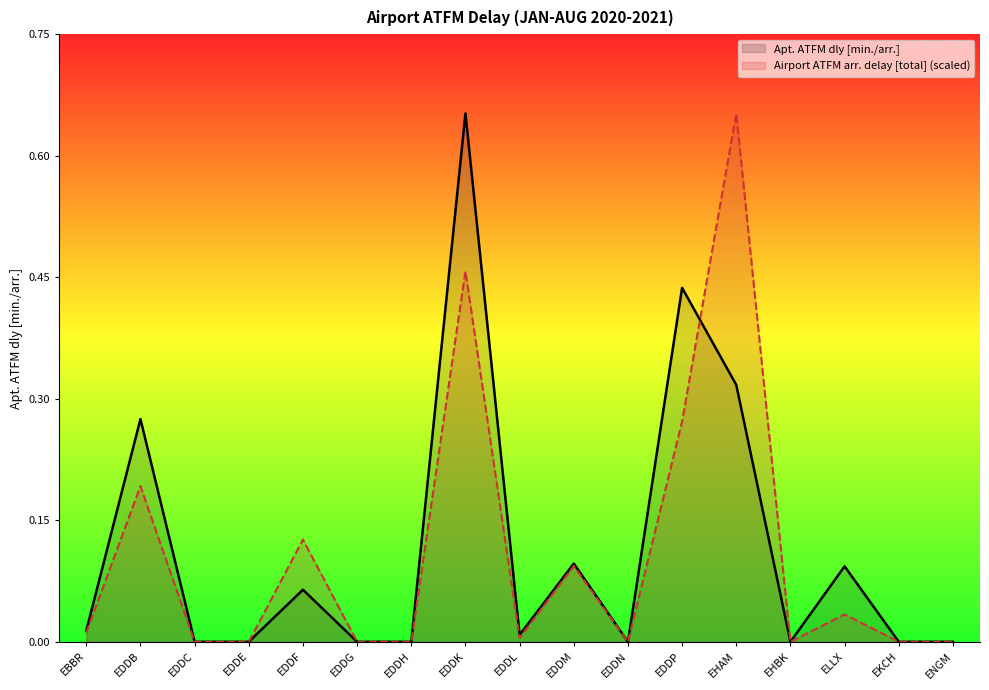

How many lines are shown in the chart?

2